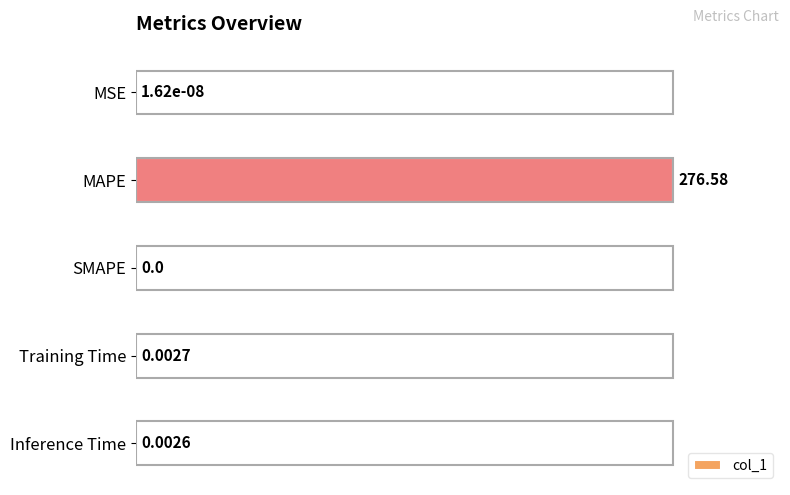

What is the sum of the values at MSE and MAPE?

100.0